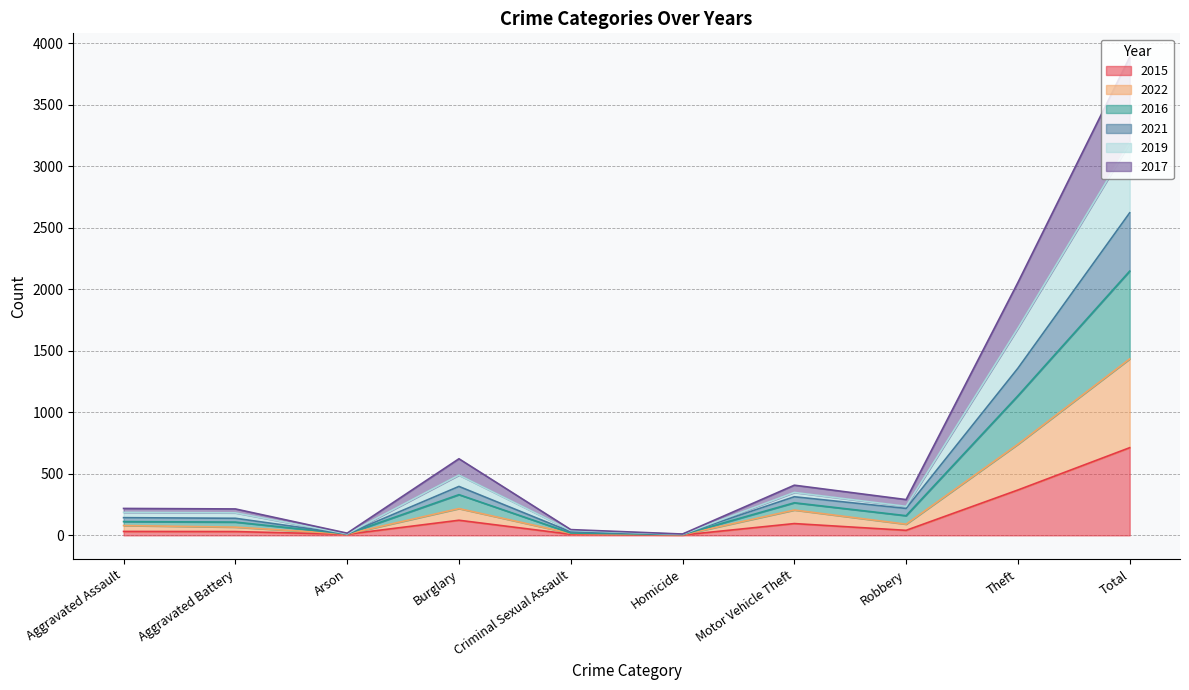

What are all the series names shown in the legend?

2015, 2022, 2016, 2021, 2019, 2017